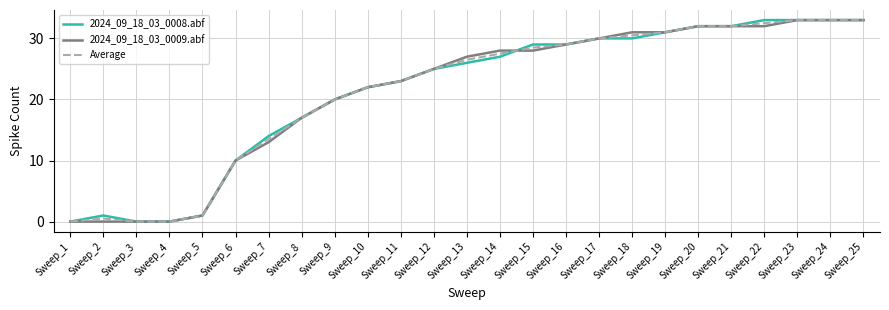

Where is the first local maximum for 2024_09_18_03_0008.abf?

Sweep_2